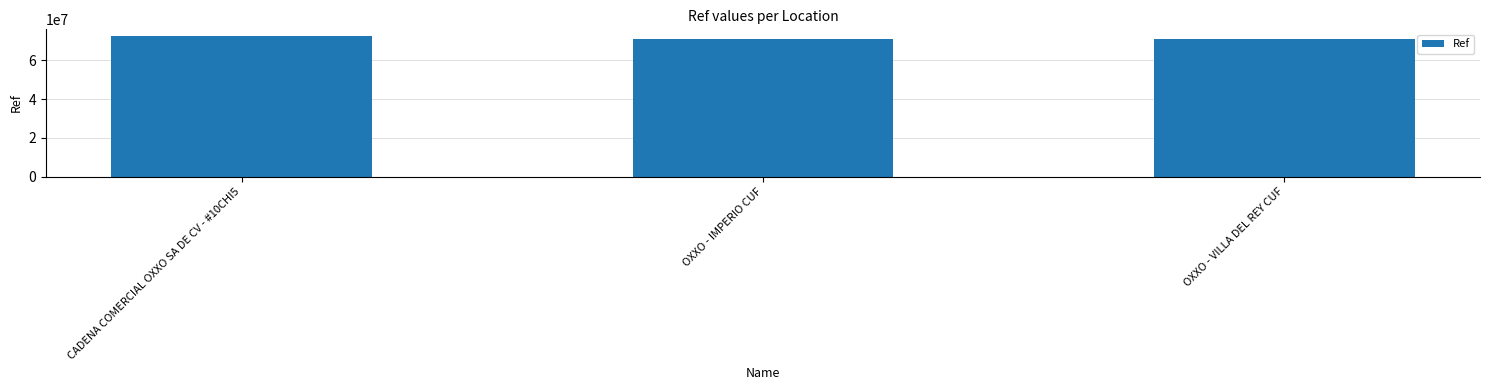

What is the ratio of the value at CADENA COMERCIAL OXXO SA DE CV - #10CHI5 to the value at OXXO - IMPERIO CUF?

1.0